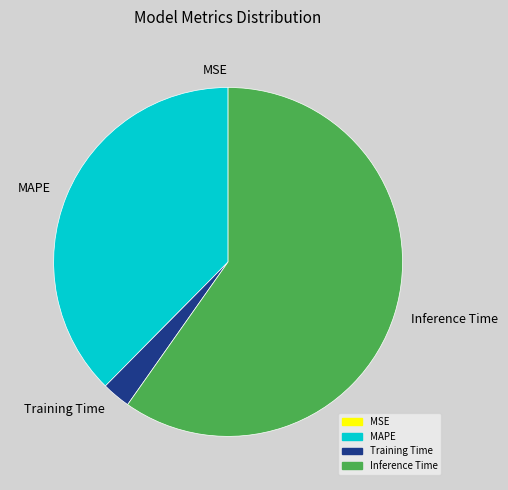

Is there a majority slice in this chart?

Yes